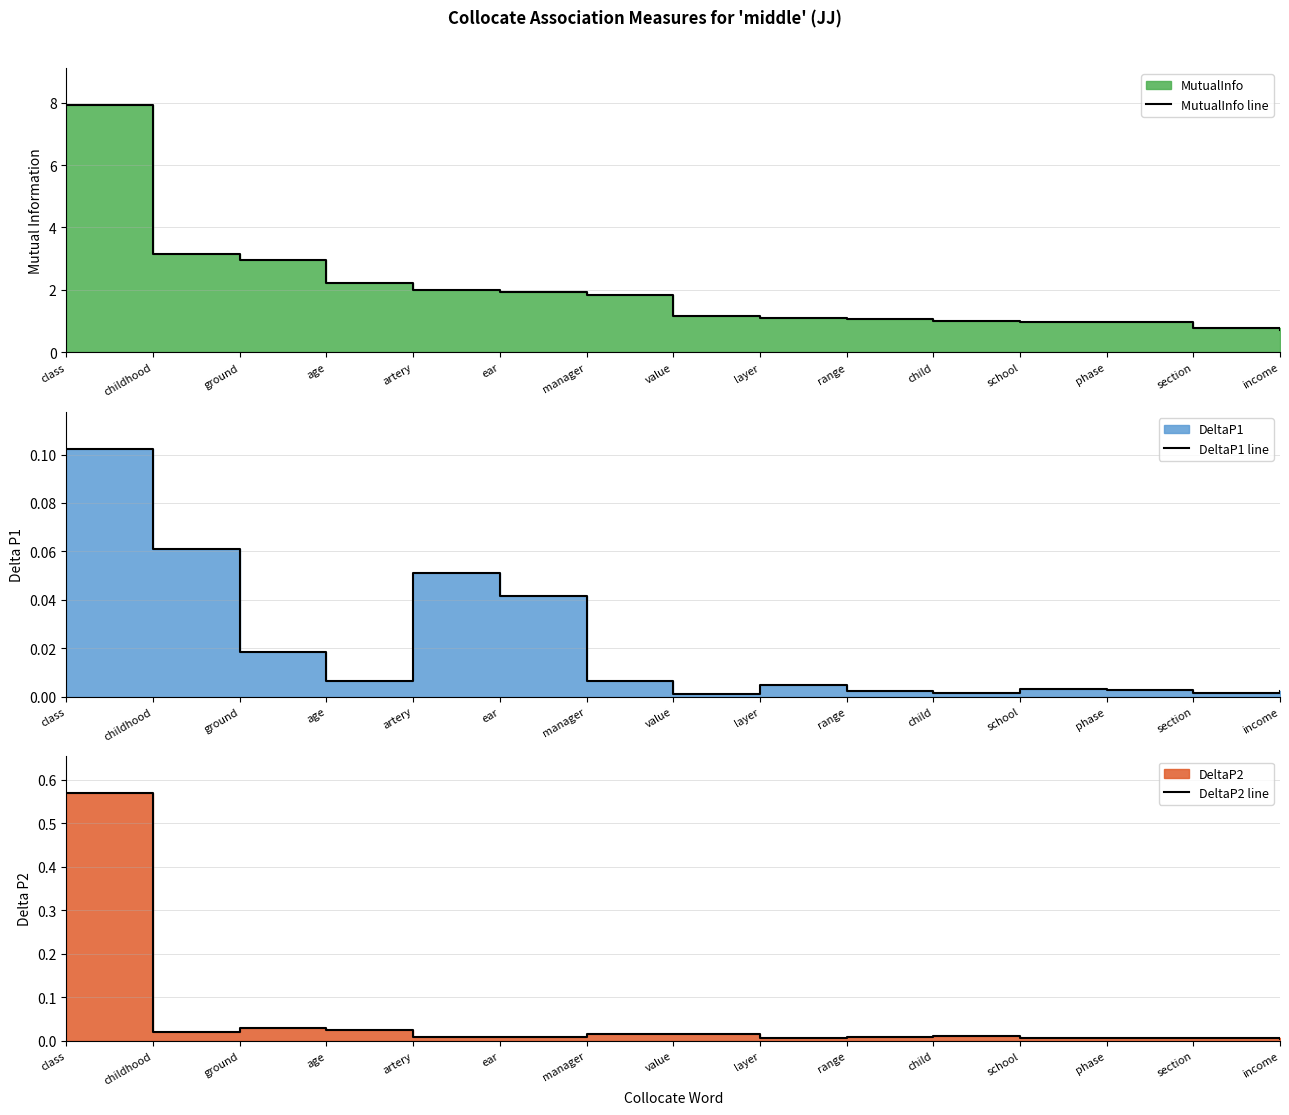

Rank the series by their maximum value, from highest to lowest.

MutualInfo line, DeltaP2 line, DeltaP1 line